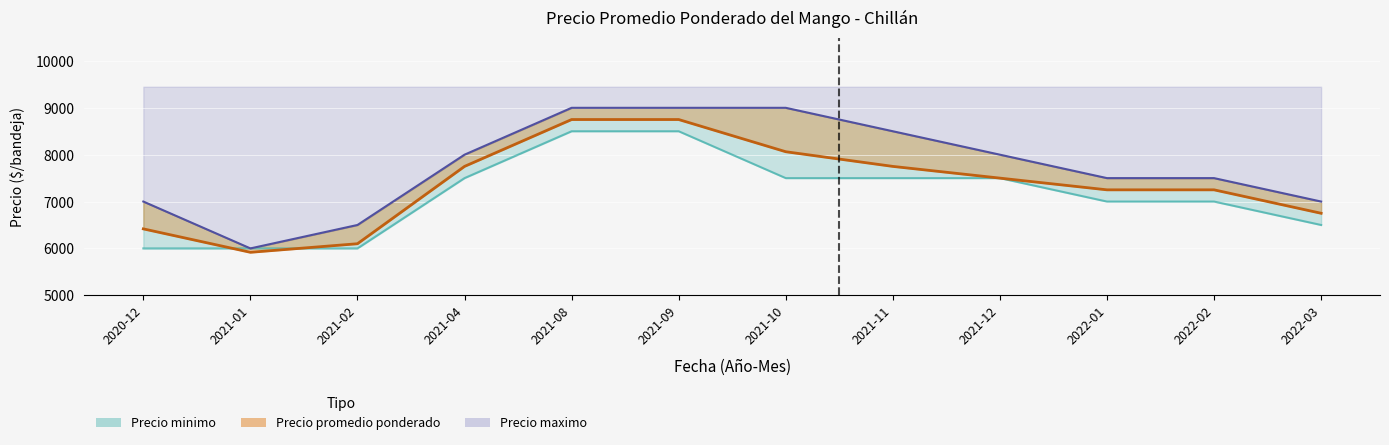

At which label does Precio minimo reach its minimum?

2020-12